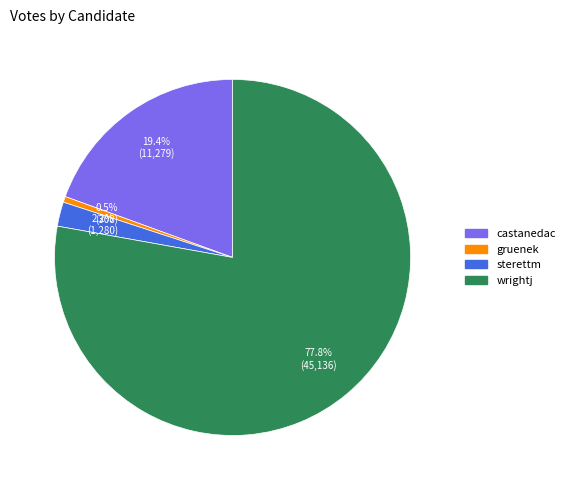

Count the number of slices in the pie.

4